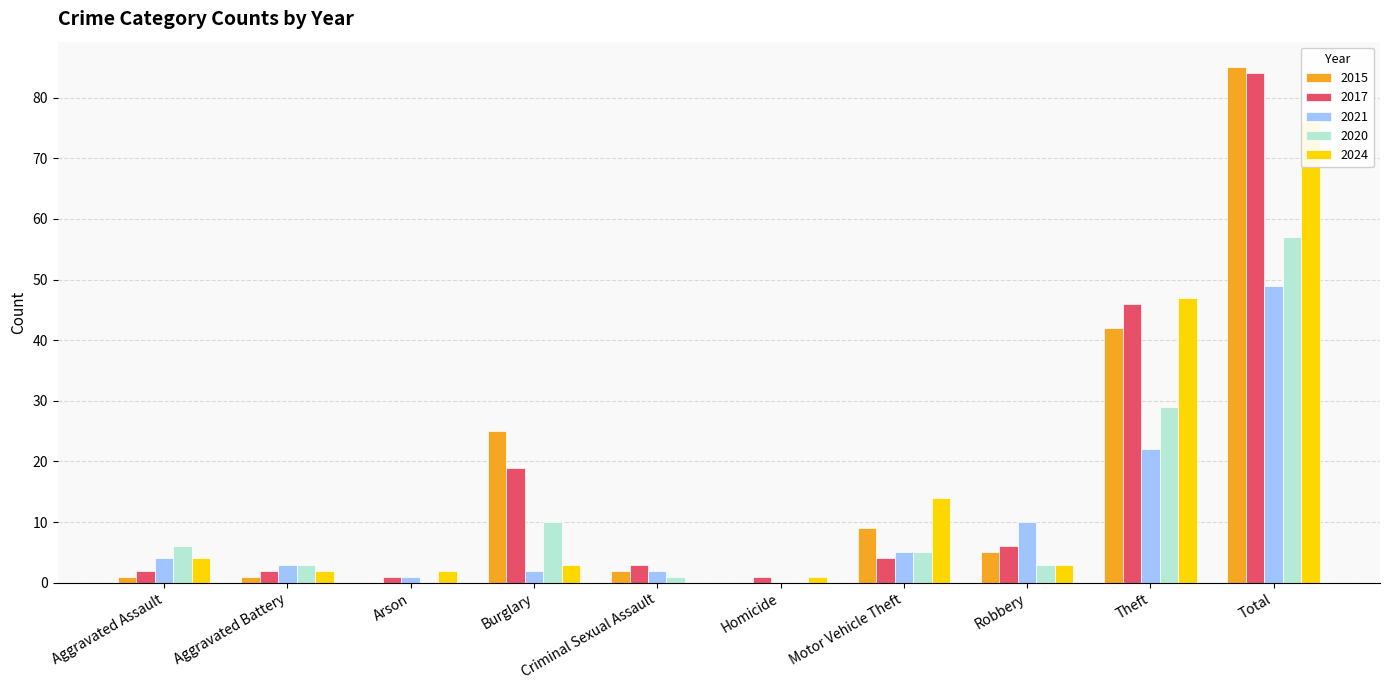

What is the label of the 10th bar from the right?

Aggravated Assault